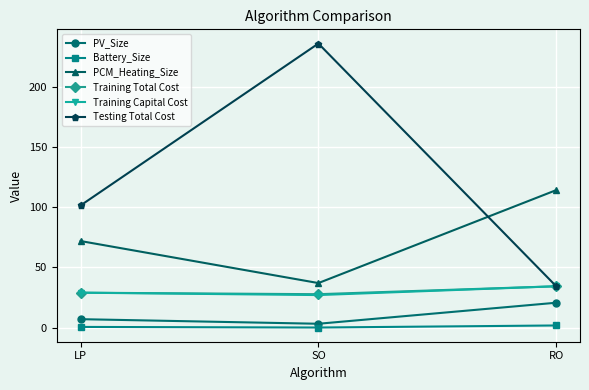

Is it true that PCM_Heating_Size equals 71.8 at LP?

True